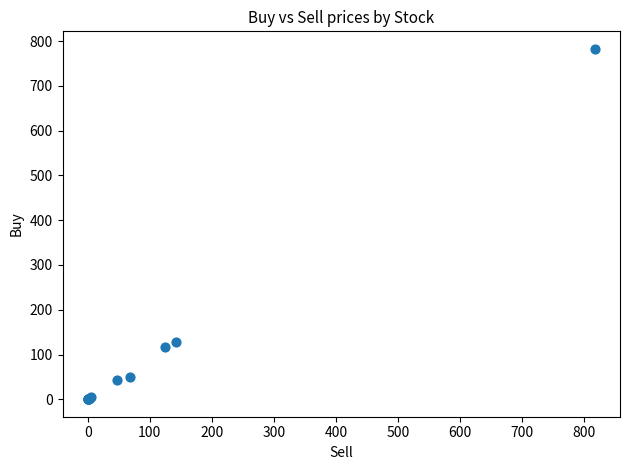

What Y value in the scatter plot is closest to 391?

127.5